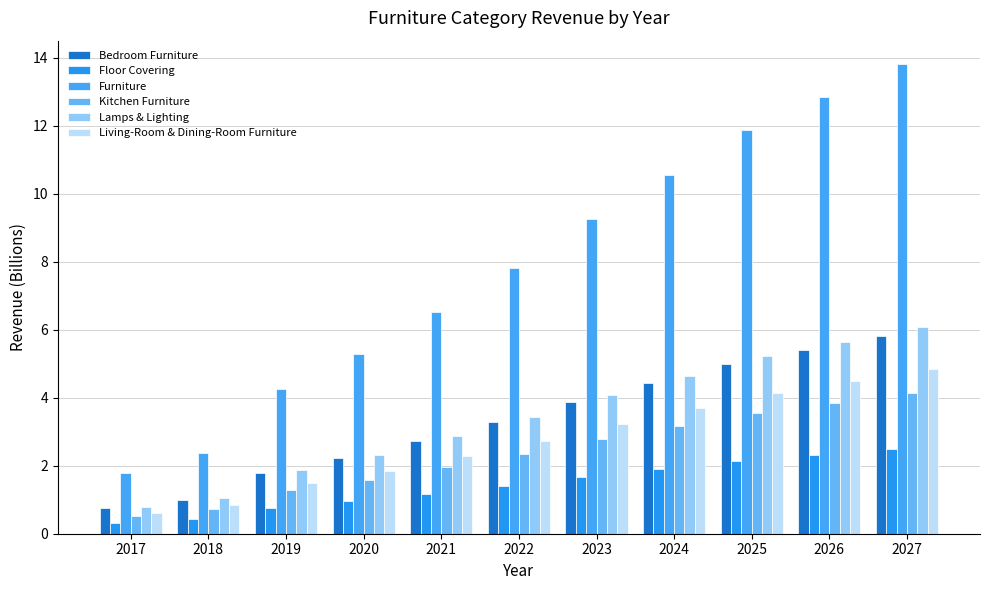

List the series in order of their peak value, highest first.

Furniture, Lamps & Lighting, Bedroom Furniture, Living-Room & Dining-Room Furniture, Kitchen Furniture, Floor Covering